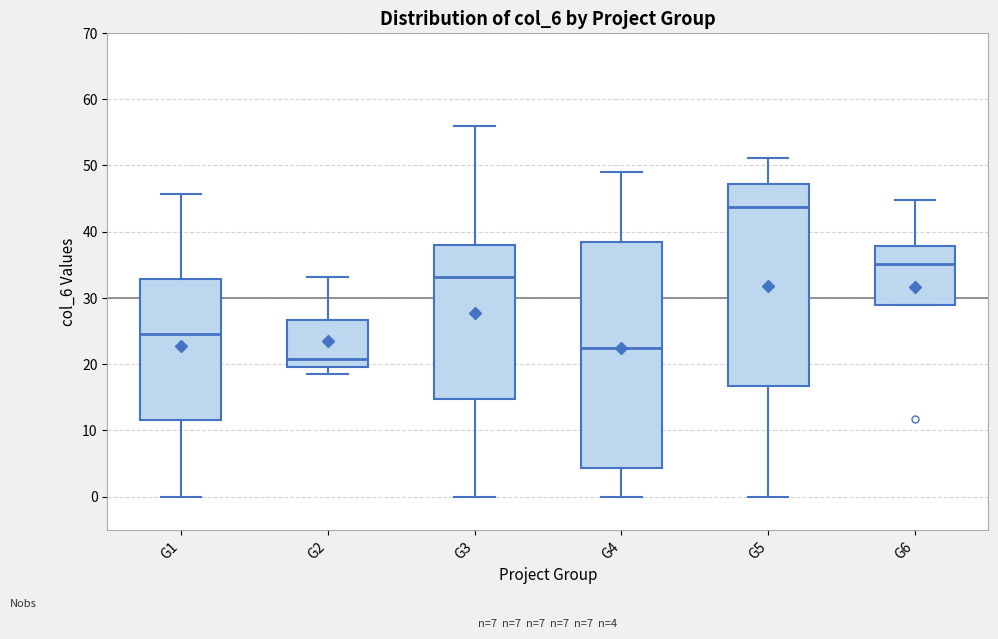

Which box has the highest median line?

G5